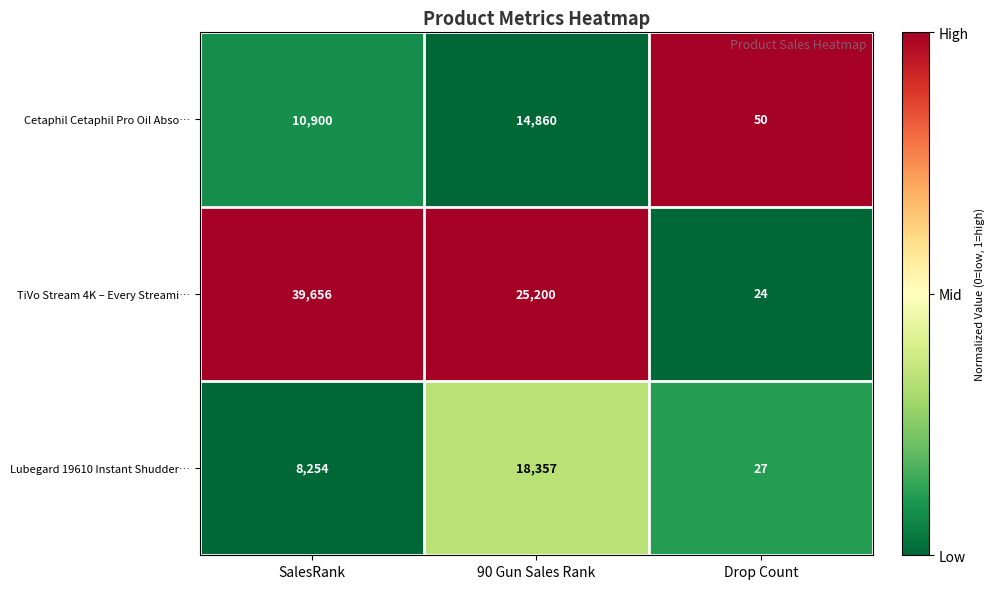

The Cetaphil Cetaphil Pro Oil Abso… series shows 14860 at 90 Gun Sales Rank. True or false?

True